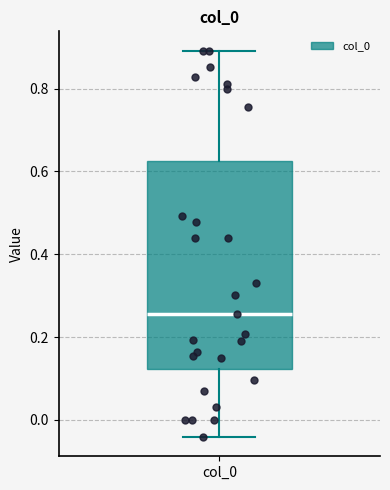

Transcribe this box plot: give where the median line is, the range the box spans, and where the two whiskers end, as read against the y-axis. The values are not printed on the chart, so give them approximately, as read against the axis.

median 0.26, box 0.12 to 0.62, whiskers -0.04 to 0.90